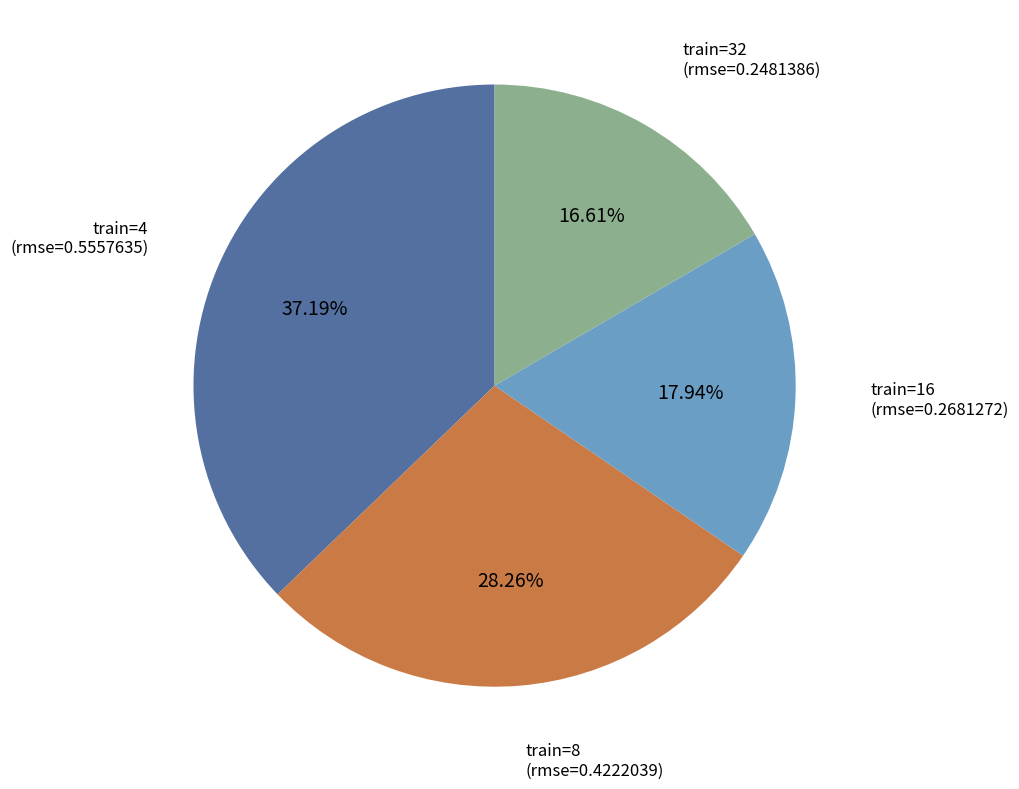

Does any single category account for the majority?

No